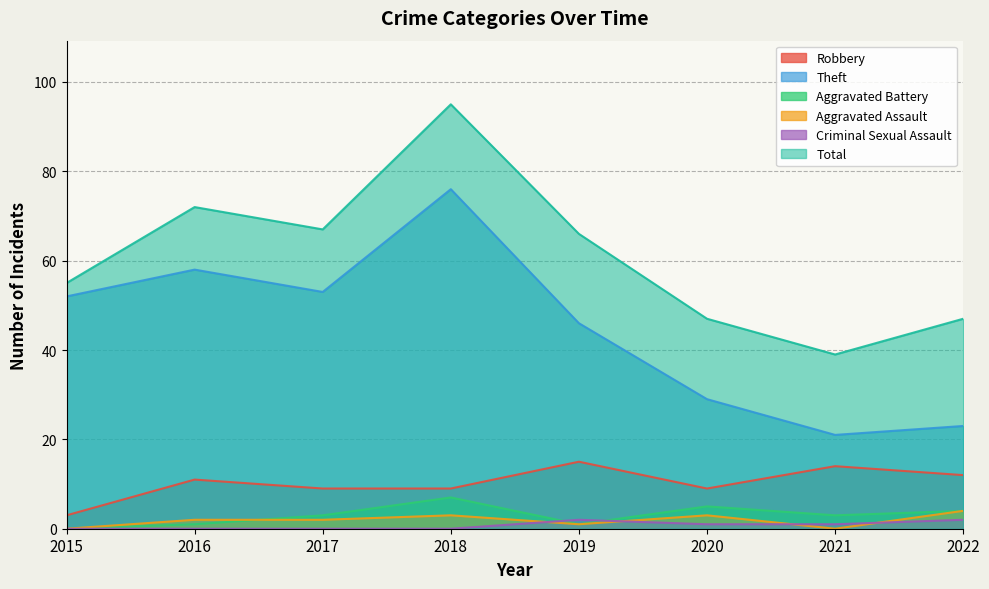

What is the difference between the Criminal Sexual Assault values at 2019 and 2021?

1